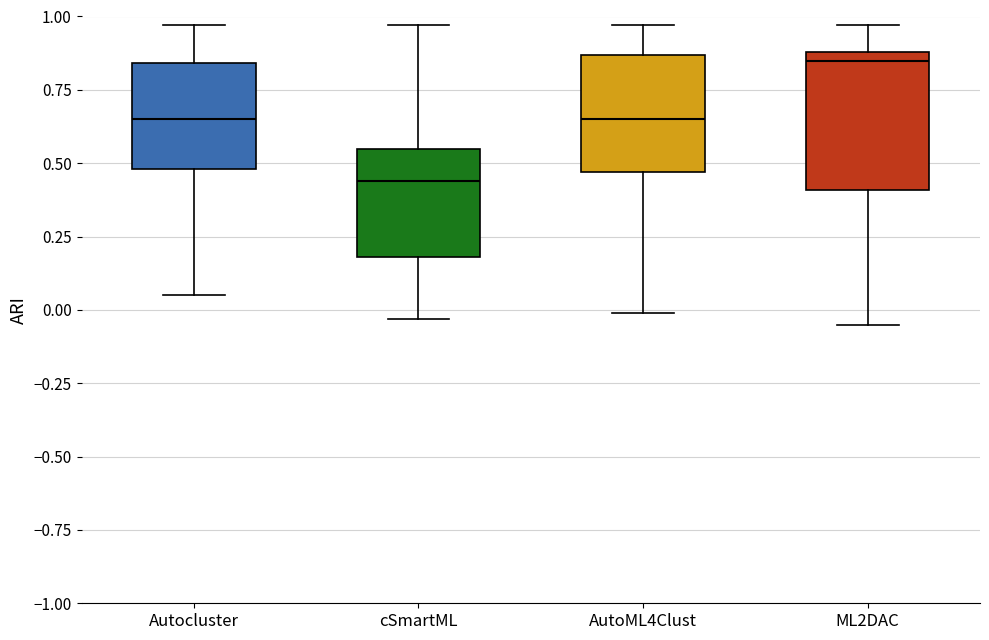

Where does the upper whisker of the box for AutoML4Clust end on the y-axis? The values are not printed on the chart, so give them approximately, as read against the axis.

0.95